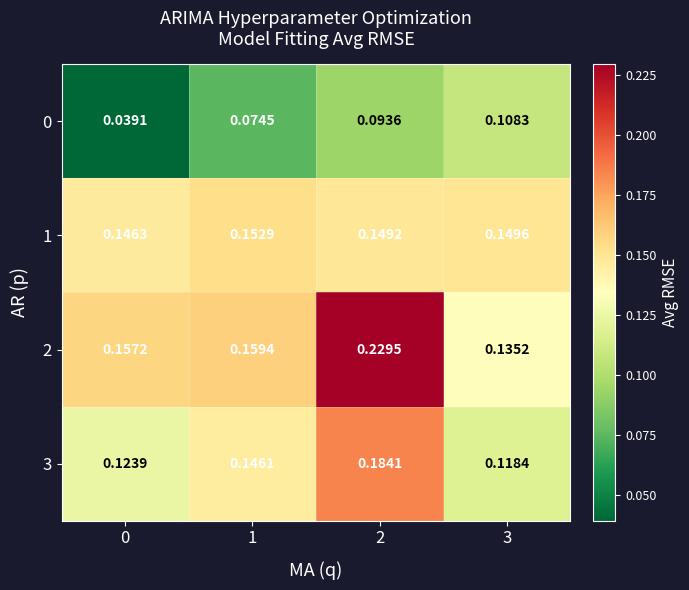

Is the value of 2 at 0 greater than the value of 3 at 0?

Yes